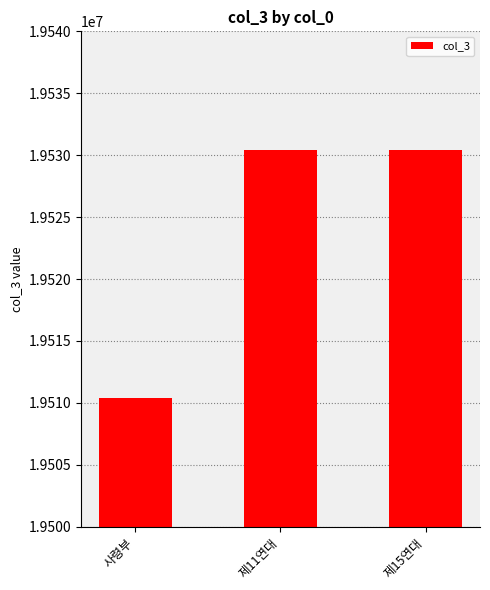

What is the greatest value displayed?

19530419